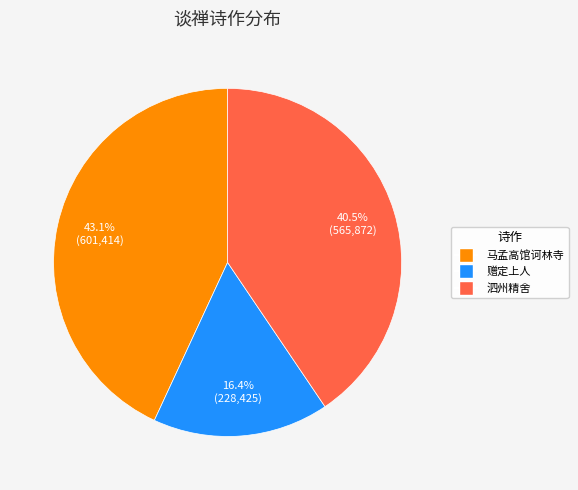

Is there any slice that represents more than half of the pie?

No